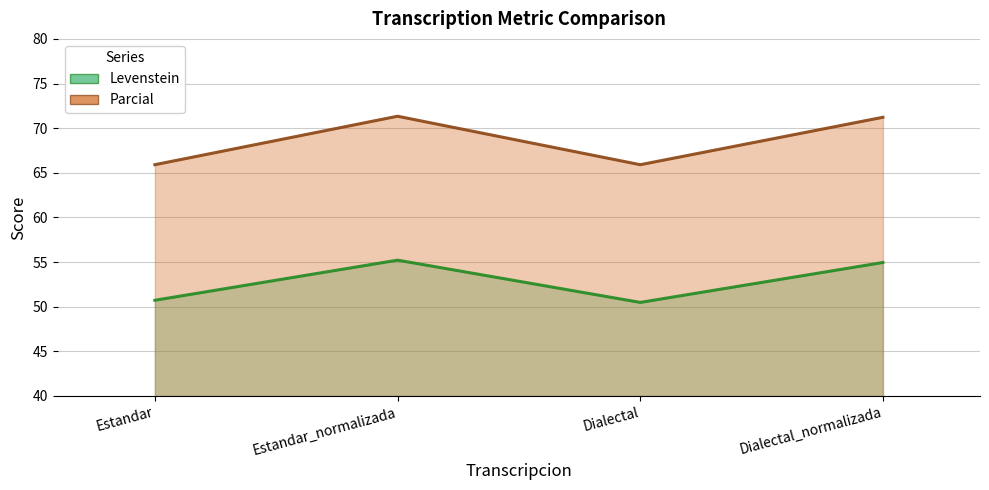

At which category does Levenstein reach its first local valley?

Dialectal